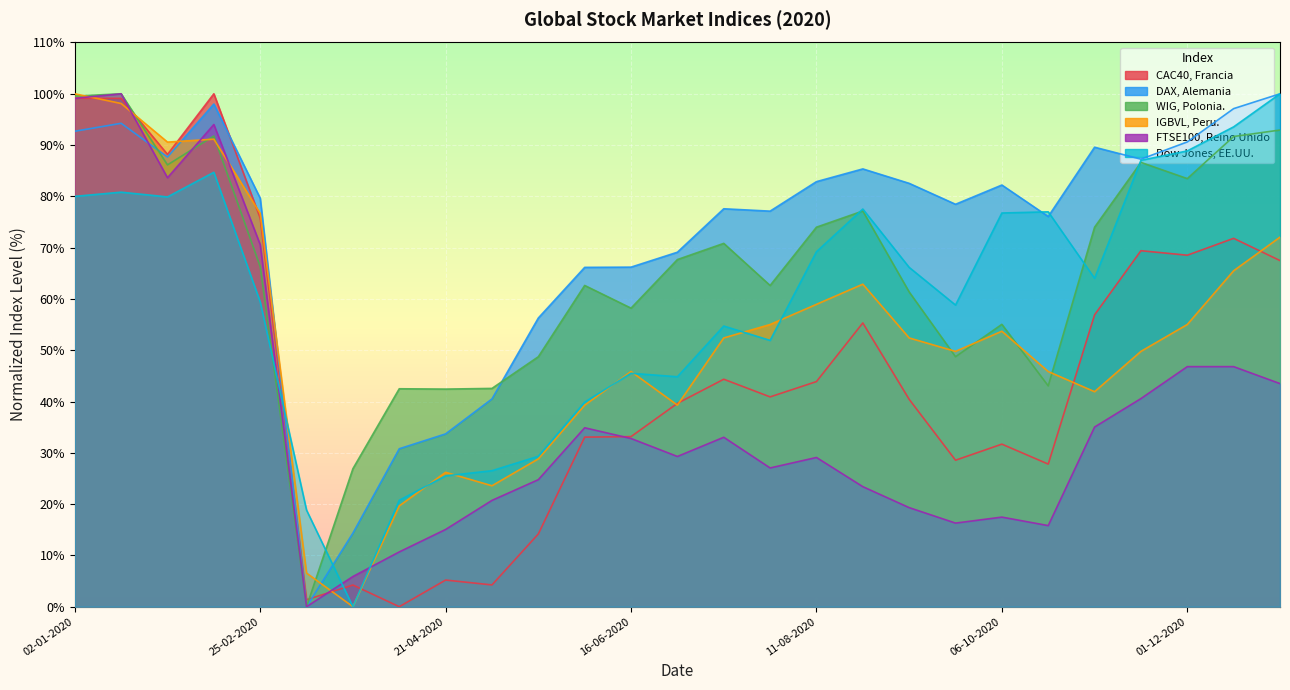

Is the value of DAX, Alemania at 10-03-2020 greater than the value of IGBVL, Peru. at 06-10-2020?

No